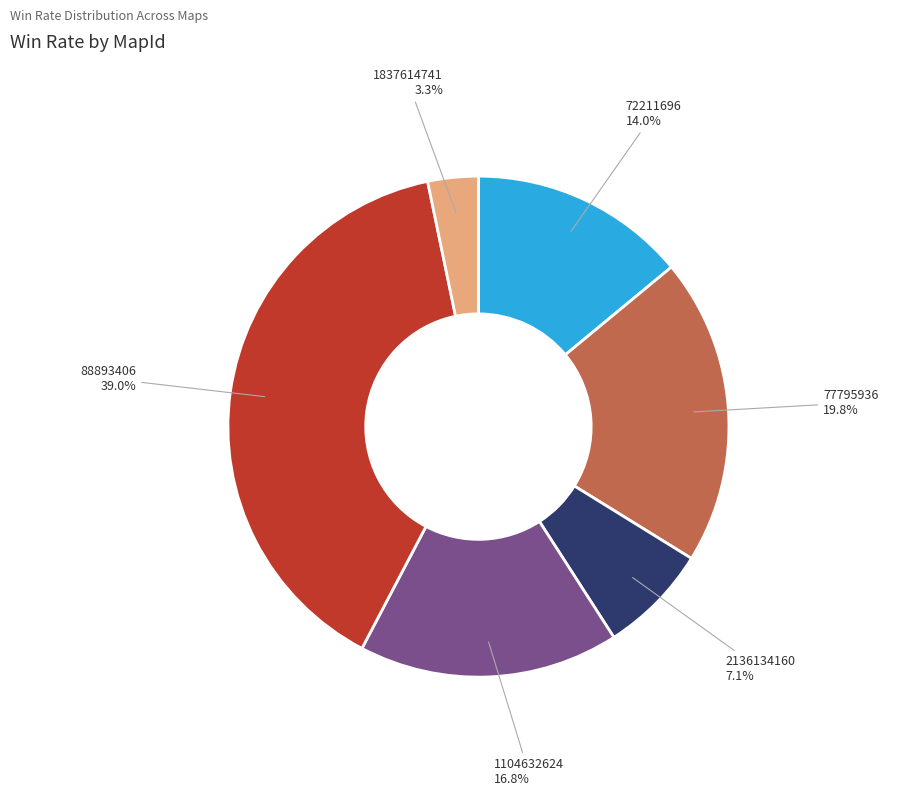

Rank the categories by value from lowest to highest.

1837614741, 2136134160, 72211696, 1104632624, 77795936, 88893406